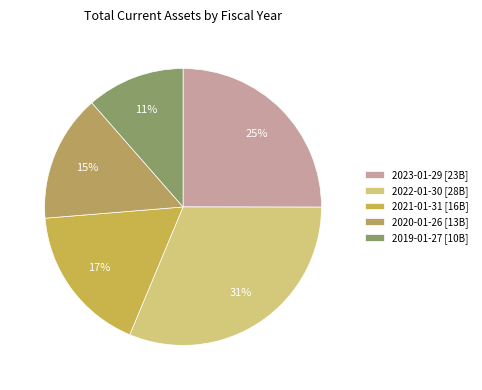

True or false: 2021-01-31 accounts for 3% of the total.

False